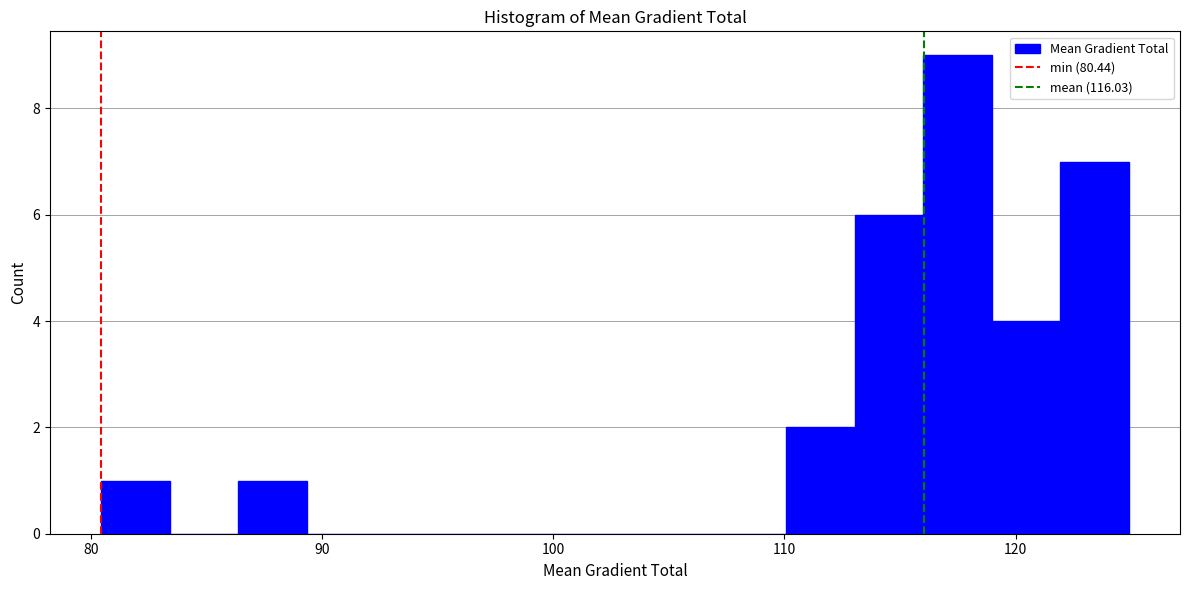

Around what value on the x-axis is the tallest bar? Give the approximate position of its centre, as read against the axis.

117